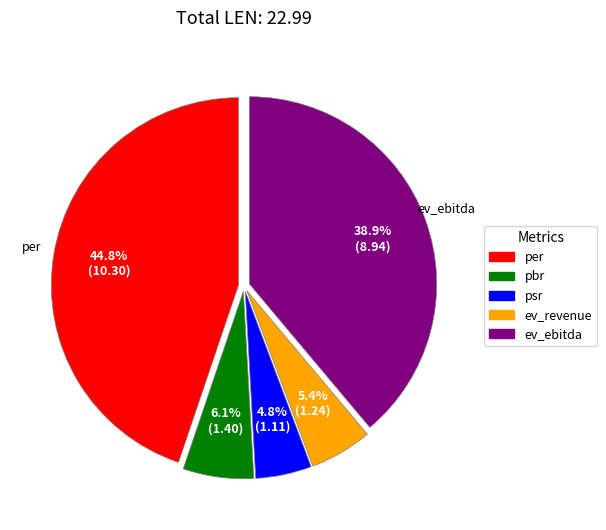

What percentage is NOT represented by ev_revenue?

94.6%